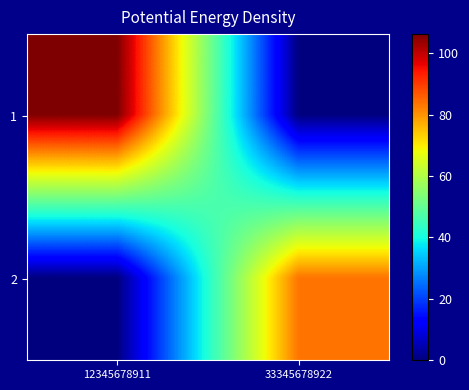

Which series has the largest range (max minus min)?

1